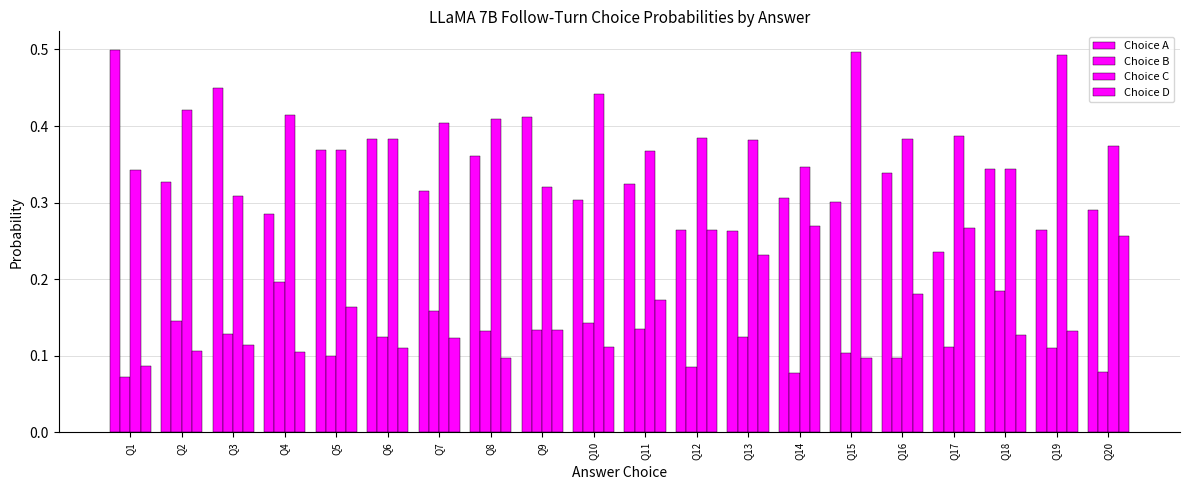

Reading left to right, list all the values displayed in this chart.

Choice A: Q1=0.5	Q2=0.3	Q3=0.4	Q4=0.3	Q5=0.4	Q6=0.4	Q7=0.3	Q8=0.4	Q9=0.4	Q10=0.3	Q11=0.3	Q12=0.3	Q13=0.3	Q14=0.3	Q15=0.3	Q16=0.3	Q17=0.2	Q18=0.3	Q19=0.3	Q20=0.3
Choice B: Q1=0.1	Q2=0.1	Q3=0.1	Q4=0.2	Q5=0.1	Q6=0.1	Q7=0.2	Q8=0.1	Q9=0.1	Q10=0.1	Q11=0.1	Q12=0.1	Q13=0.1	Q14=0.1	Q15=0.1	Q16=0.1	Q17=0.1	Q18=0.2	Q19=0.1	Q20=0.1
Choice C: Q1=0.3	Q2=0.4	Q3=0.3	Q4=0.4	Q5=0.4	Q6=0.4	Q7=0.4	Q8=0.4	Q9=0.3	Q10=0.4	Q11=0.4	Q12=0.4	Q13=0.4	Q14=0.3	Q15=0.5	Q16=0.4	Q17=0.4	Q18=0.3	Q19=0.5	Q20=0.4
Choice D: Q1=0.1	Q2=0.1	Q3=0.1	Q4=0.1	Q5=0.2	Q6=0.1	Q7=0.1	Q8=0.1	Q9=0.1	Q10=0.1	Q11=0.2	Q12=0.3	Q13=0.2	Q14=0.3	Q15=0.1	Q16=0.2	Q17=0.3	Q18=0.1	Q19=0.1	Q20=0.3